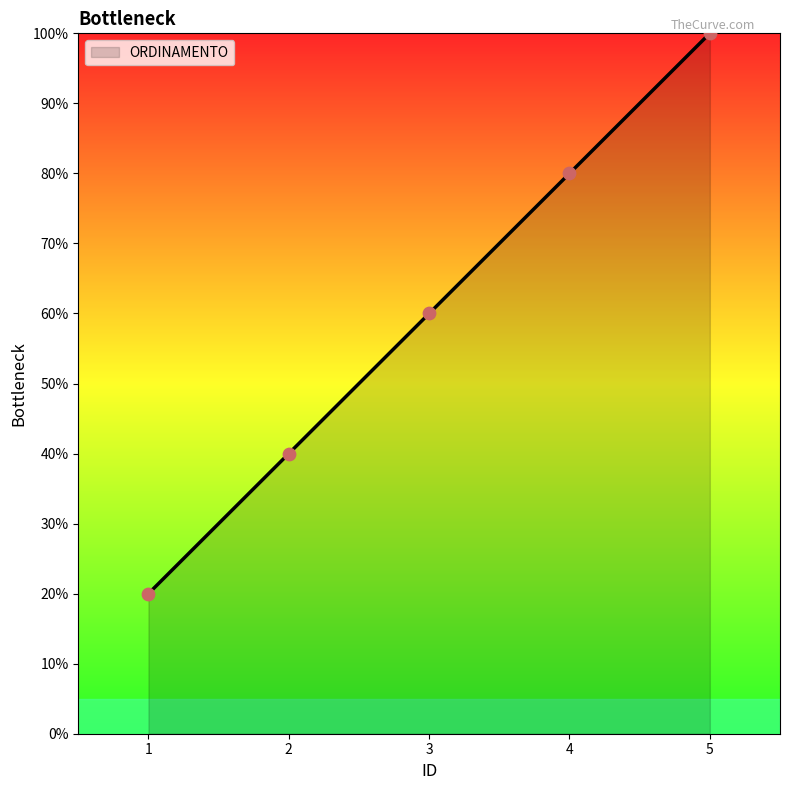

Which has a higher value, 3 or 5?

5